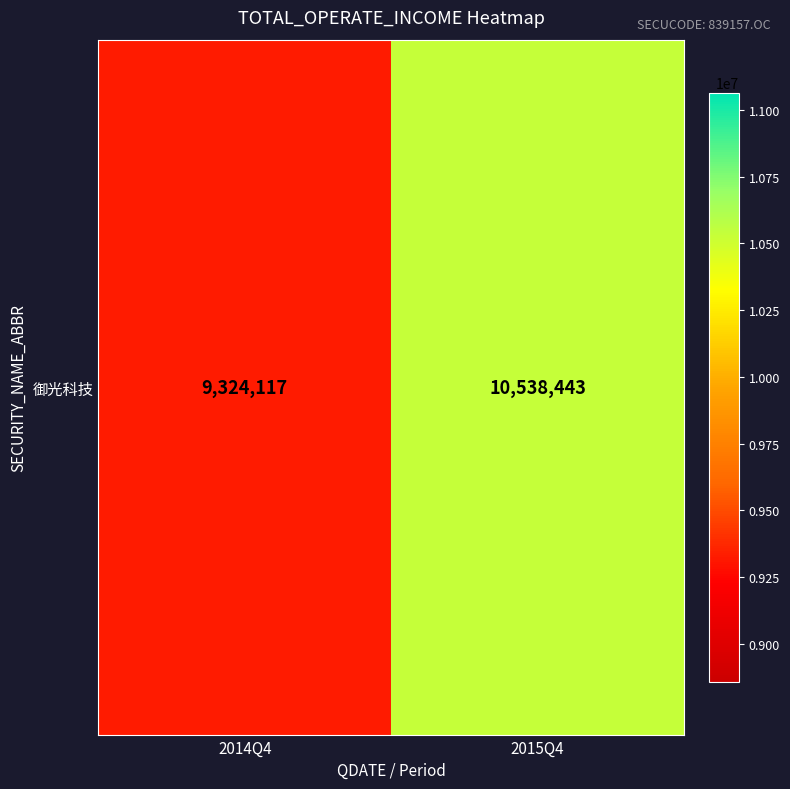

At which label is the value closest to 9931279?

2014Q4